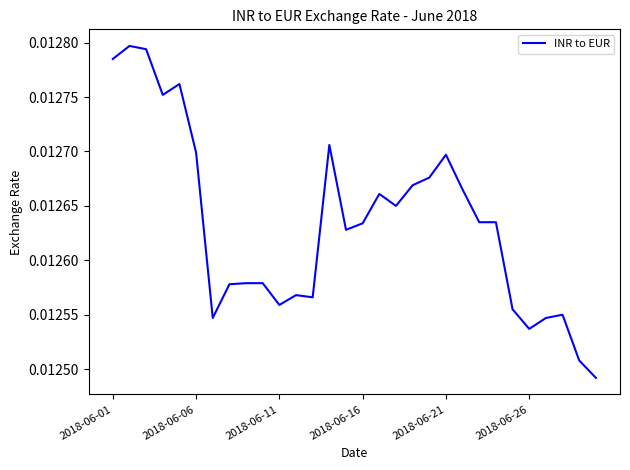

Does the chart display data point markers on the line(s)?

No